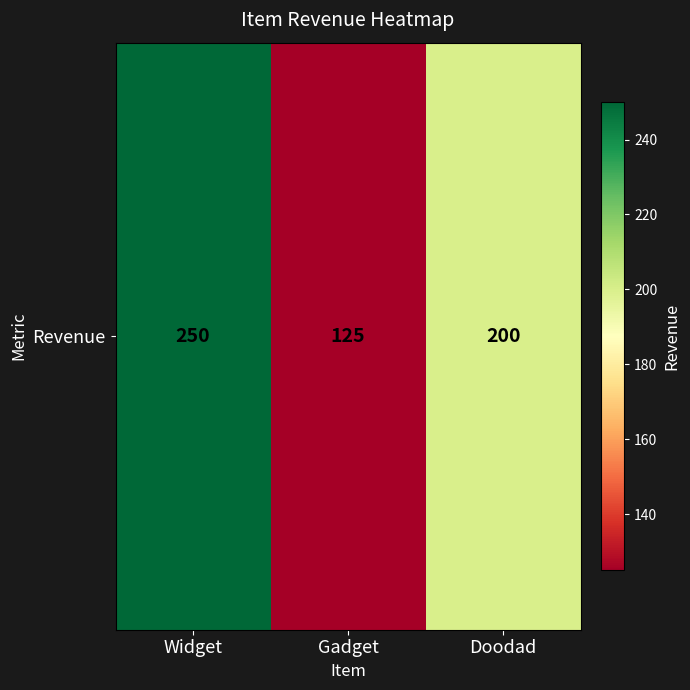

List the labels in order of value, smallest first.

Gadget, Doodad, Widget